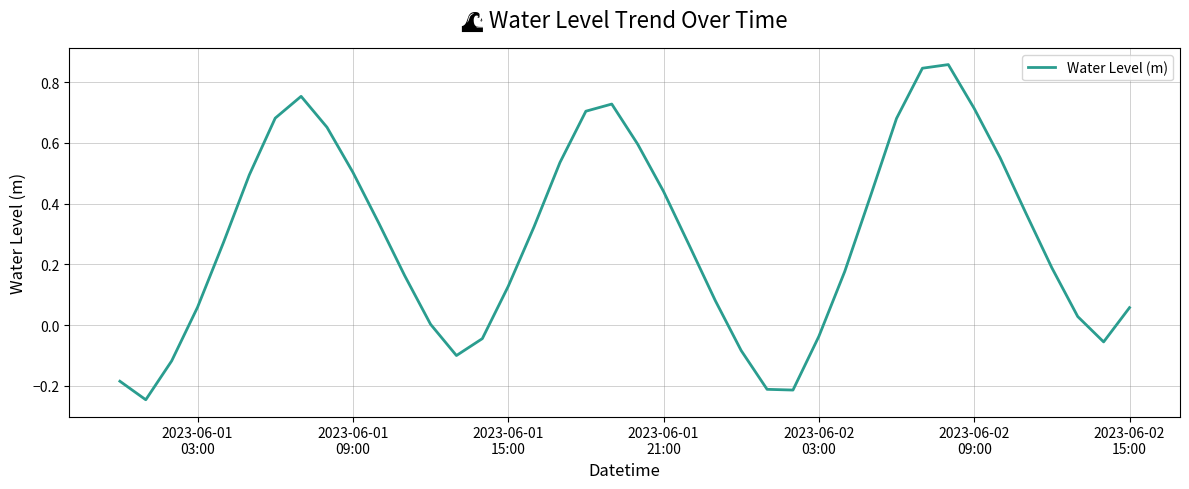

What is the difference between the maximum and minimum values?

1.1